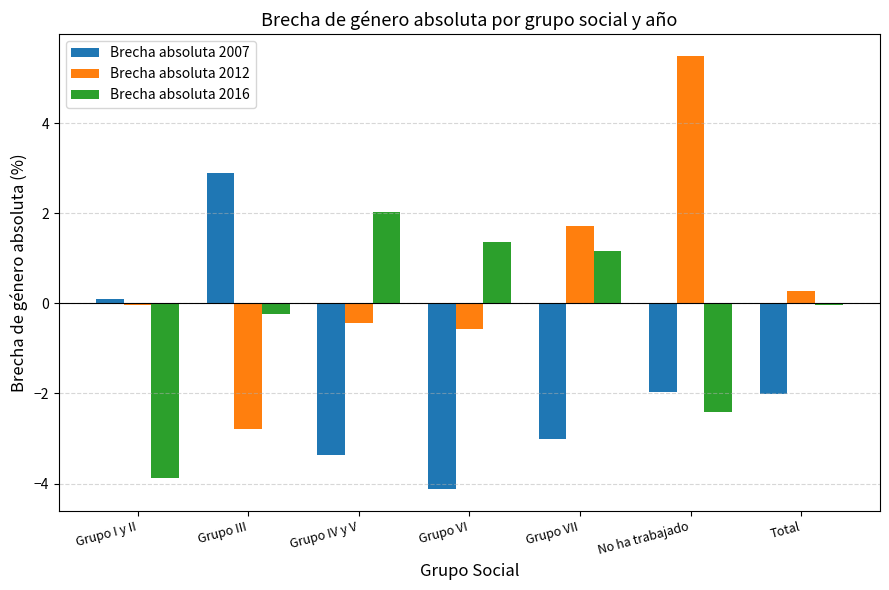

Between Grupo III and Grupo IV y V, which series saw the biggest shift?

Brecha absoluta 2007